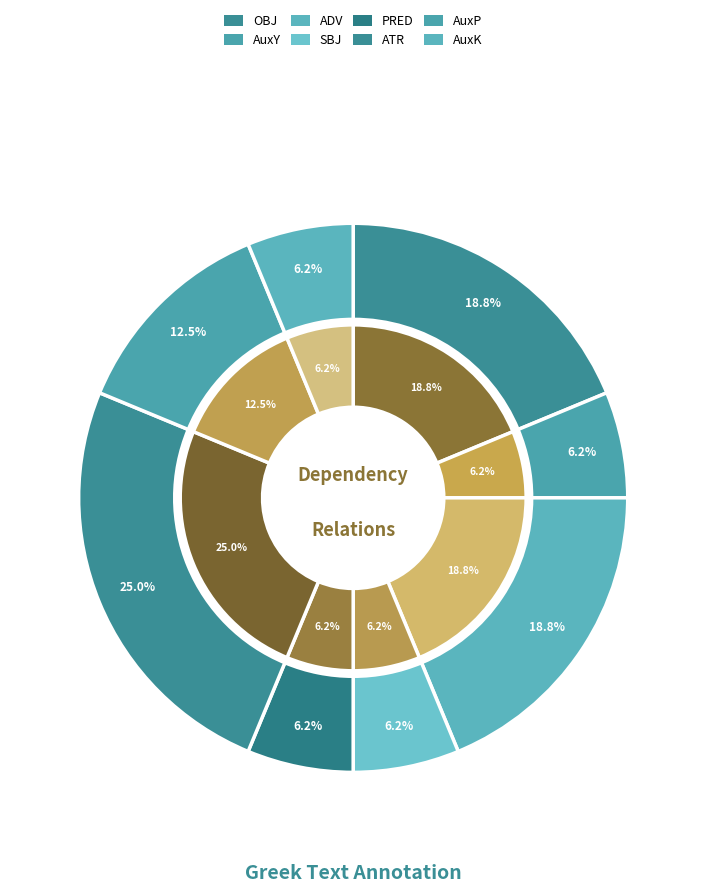

Count the number of slices in the pie.

8